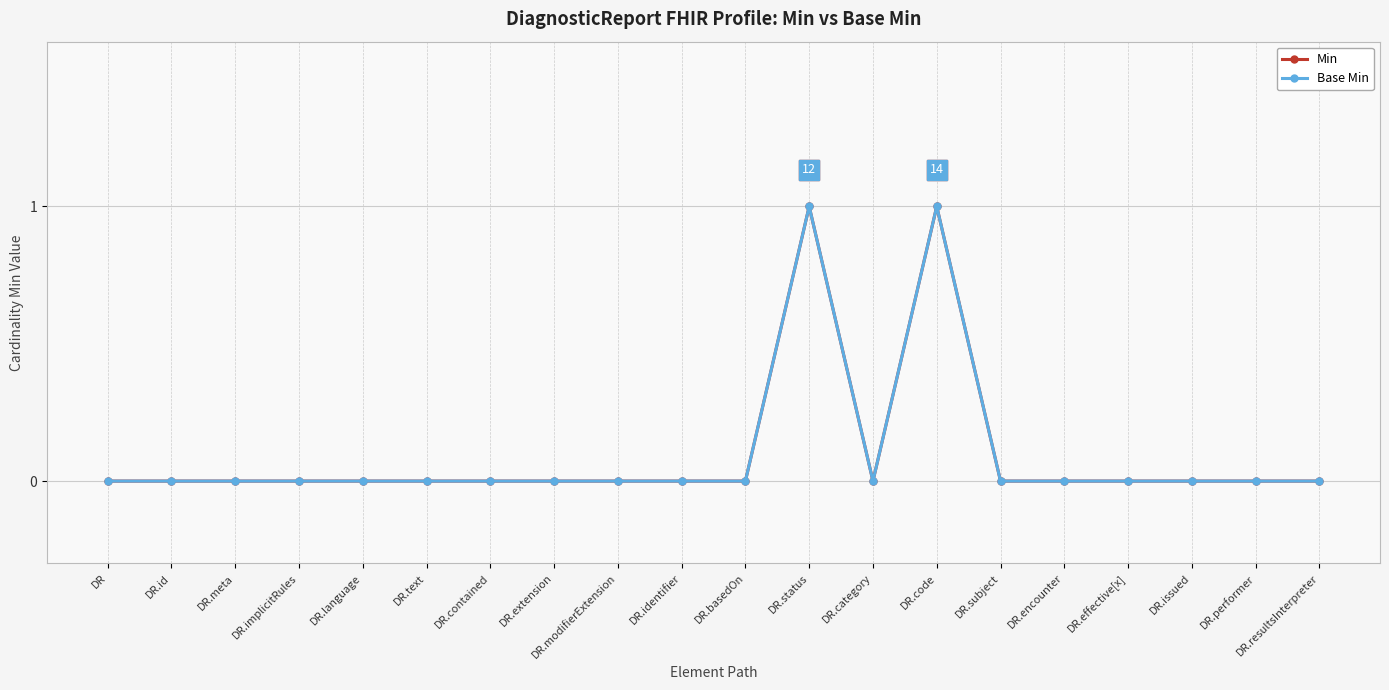

True or false: Base Min and Min intersect in this chart.

False